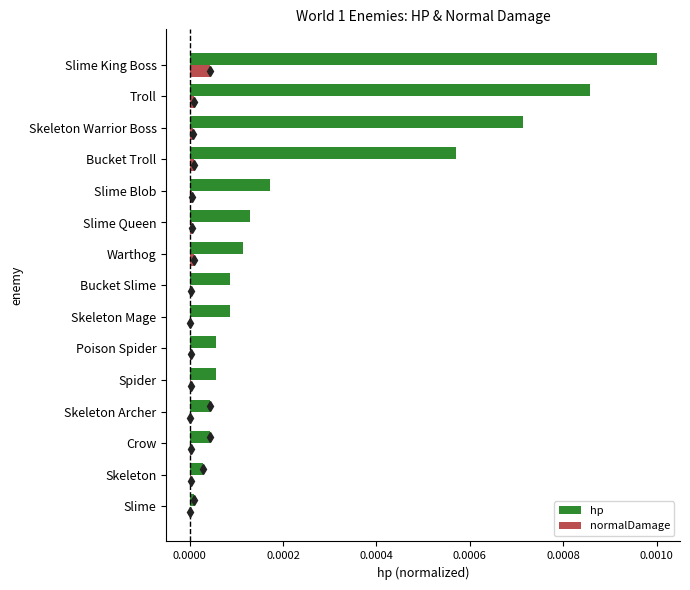

The hp series shows 0.0 at Slime Blob. True or false?

True